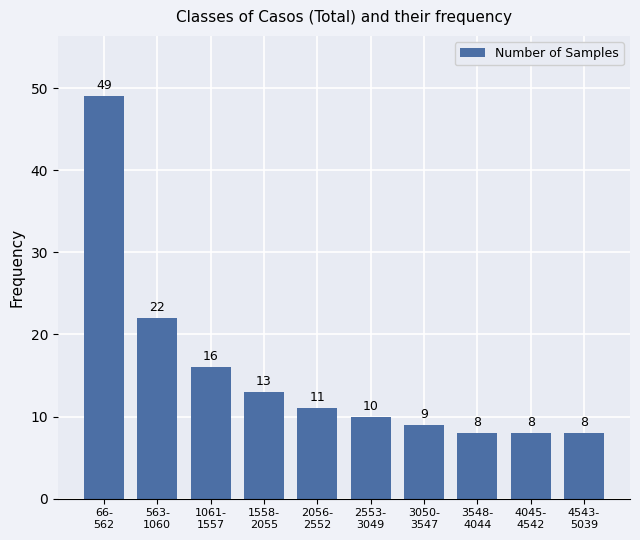

Reading left to right, transcribe all the data shown in this chart.

49	22	16	13	11	10	9	8	8	8